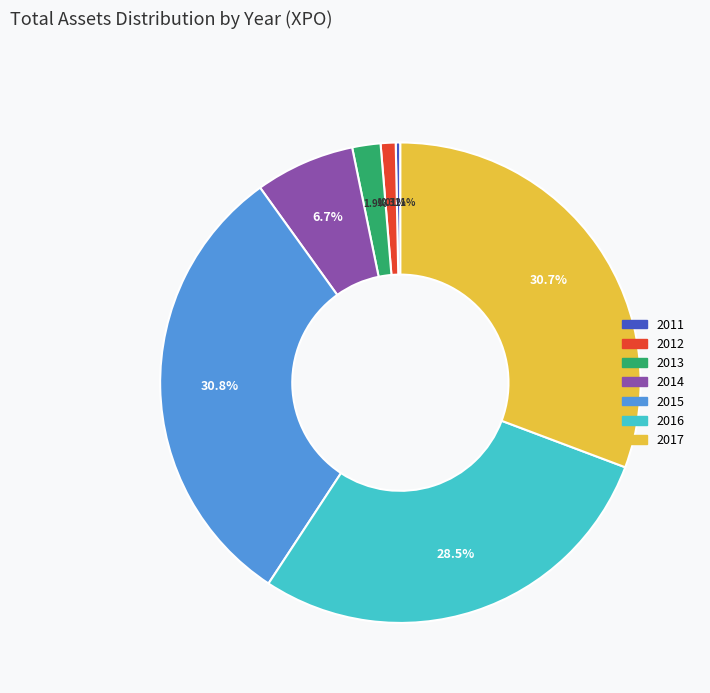

What is the ratio of the value at 2016 to the value at 2013?

15.0